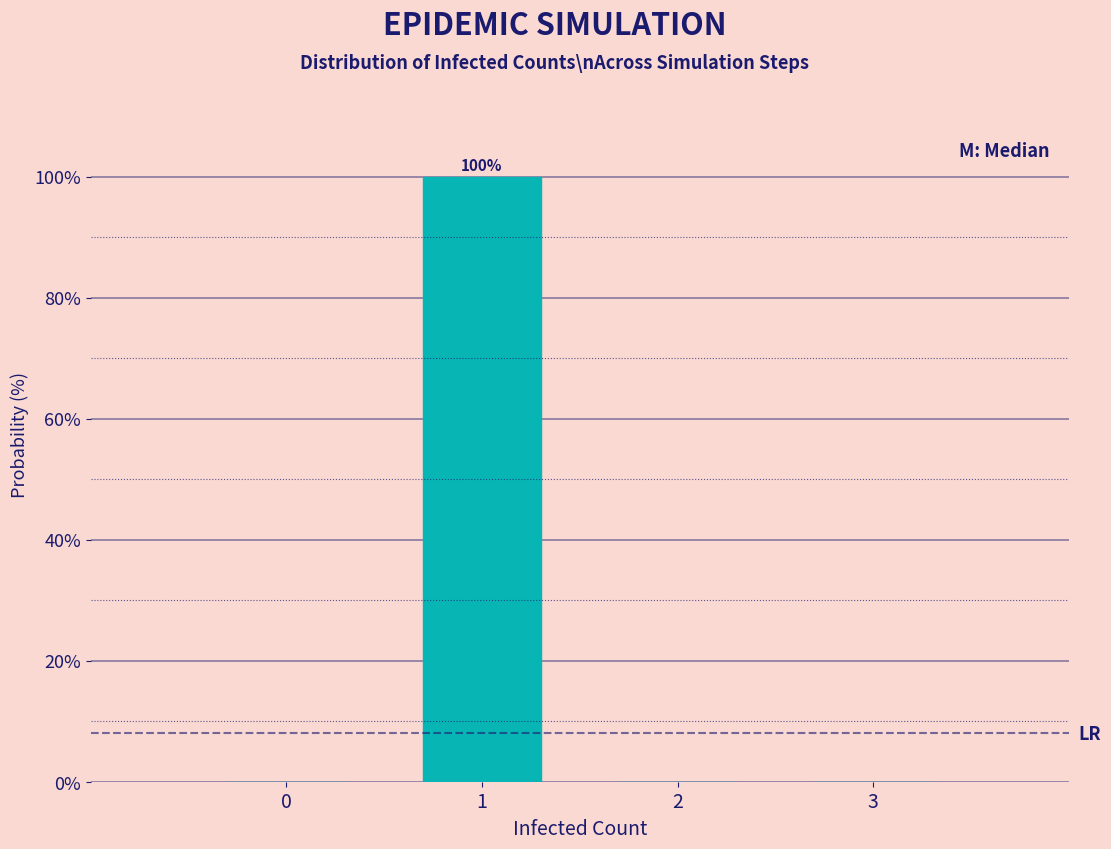

Reading left to right, list all the values displayed in this chart.

0=0	1=100	2=0	3=0